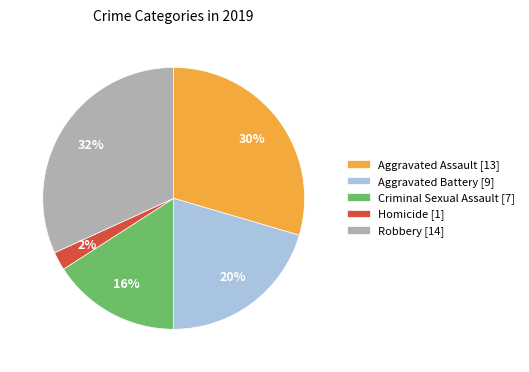

To the nearest percent, what is the average slice percentage?

20%